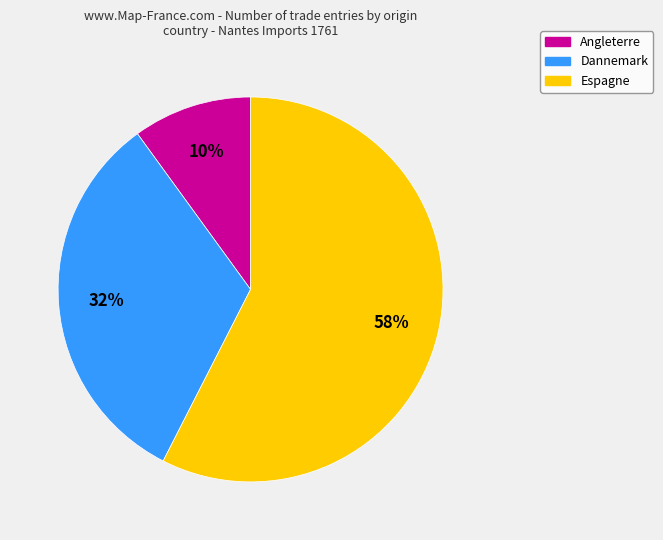

Which slice is the largest?

Espagne